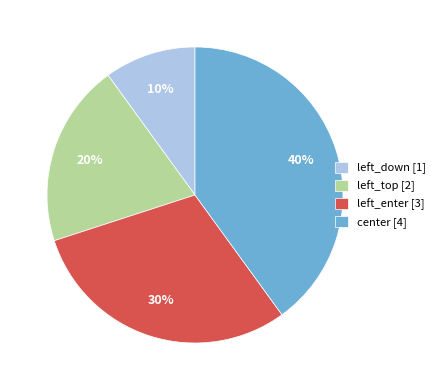

Does left_top account for over 50% of the chart?

No